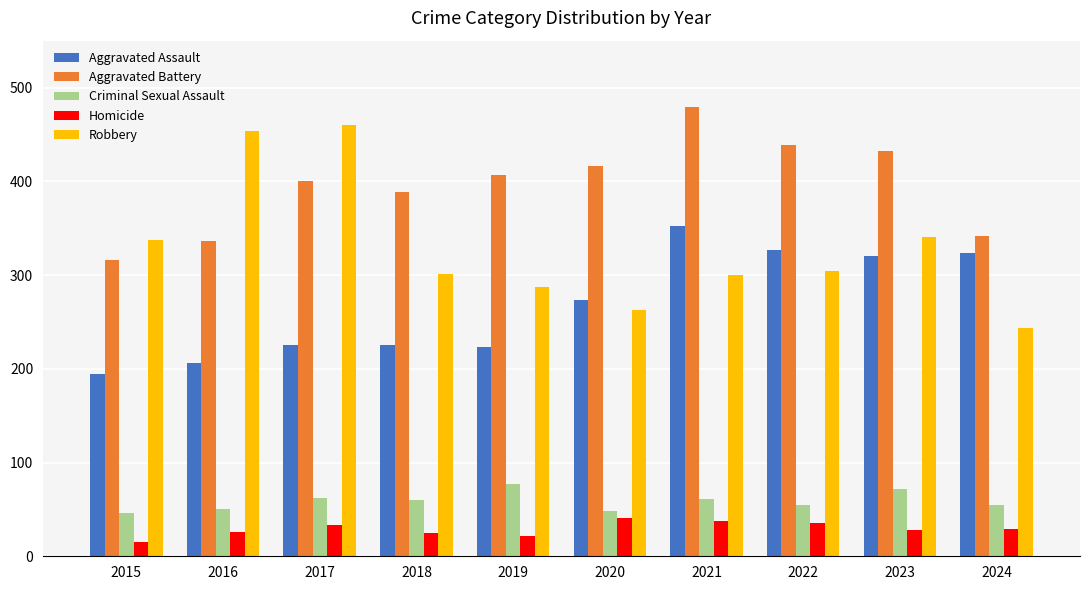

What is the difference between the second highest and second lowest values in the Robbery series?

191